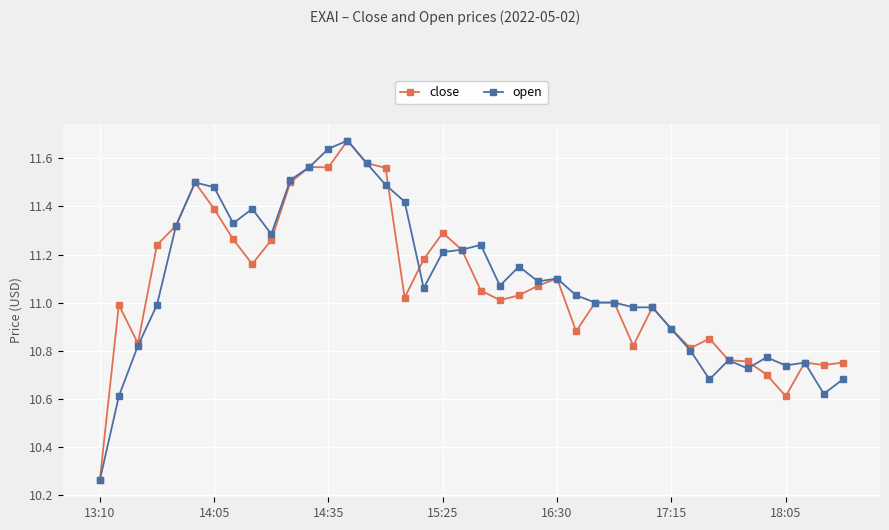

True or false: close has more than 0 interior local peaks.

True